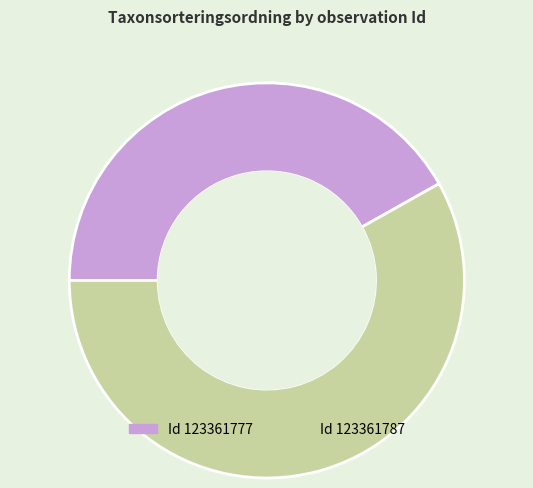

Is there a majority slice in this chart?

Yes